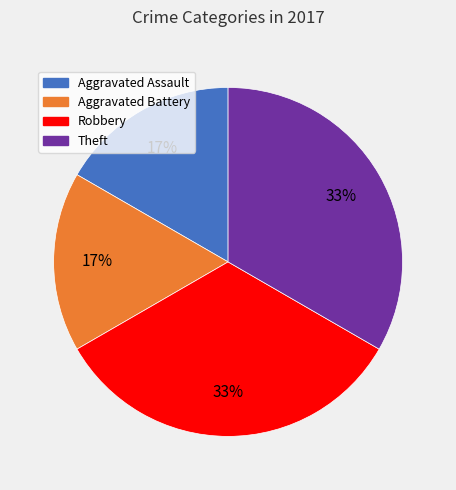

Is there any slice that represents more than half of the pie?

No